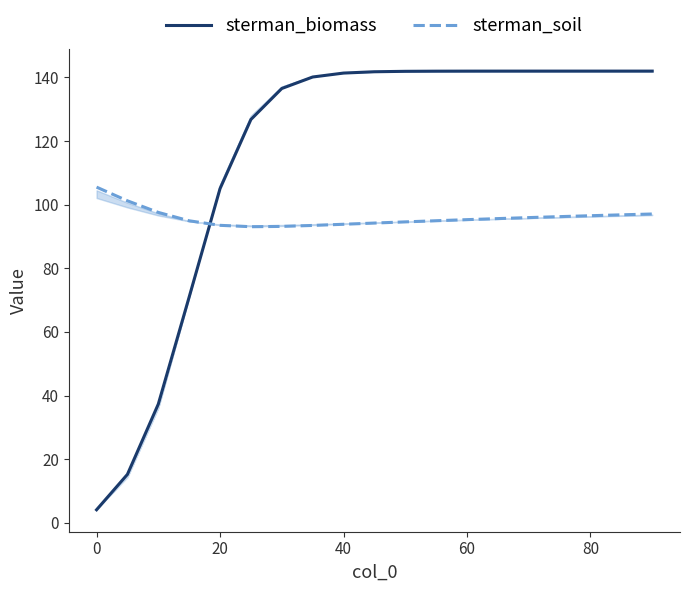

What is the highest value of the sterman_biomass series?

142.0